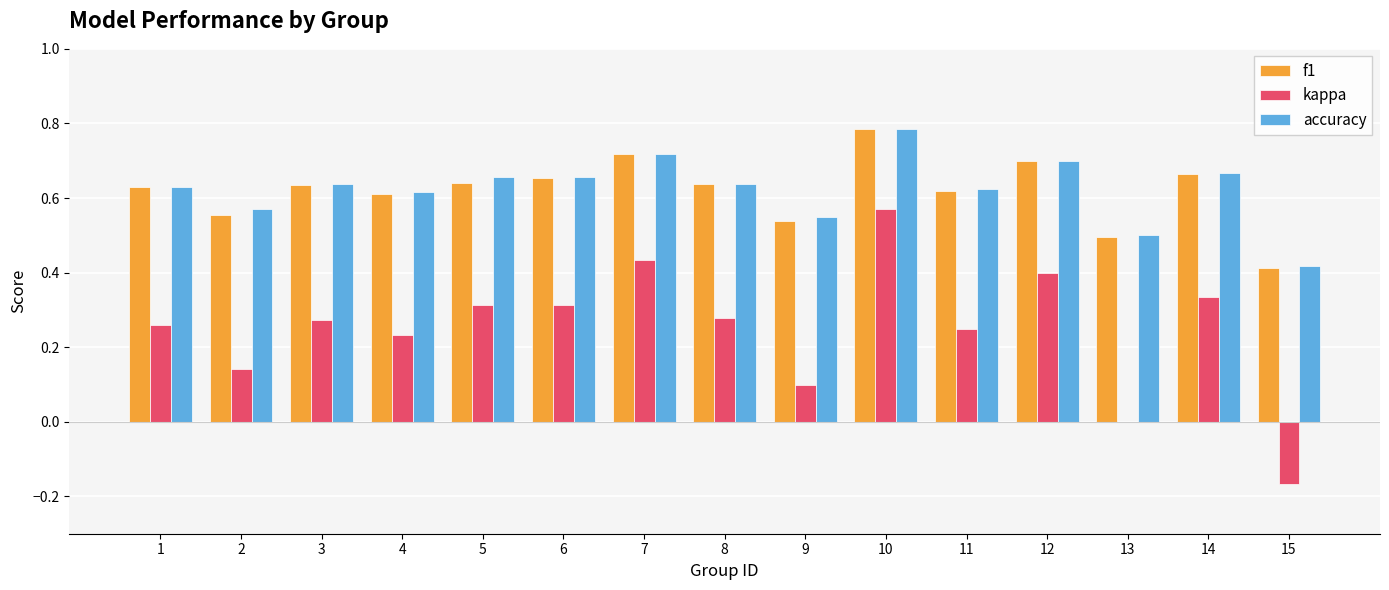

What is the sum of all f1 values?

9.3